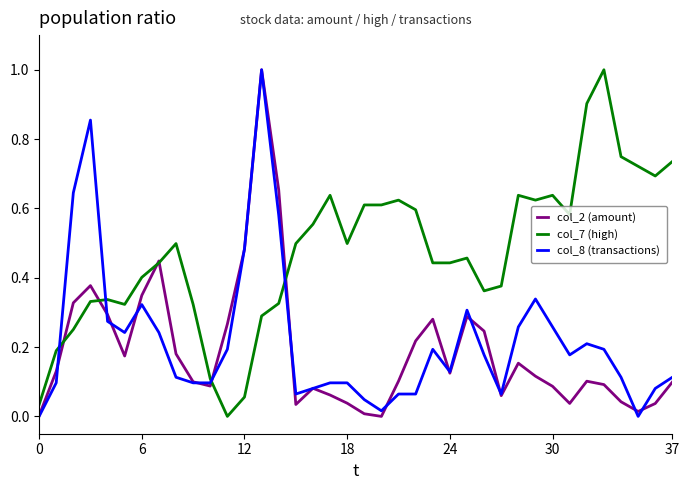

Which series has the largest total across all categories?

col_7 (high)